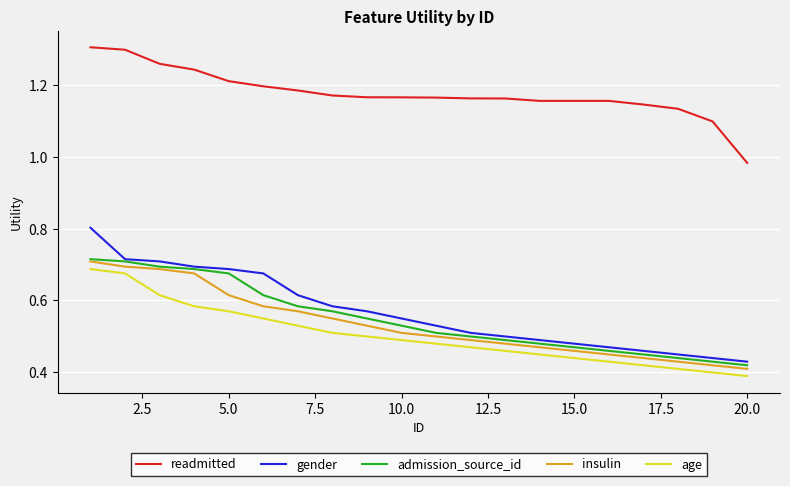

True or false: insulin has more than 1 points higher than both neighbors.

False